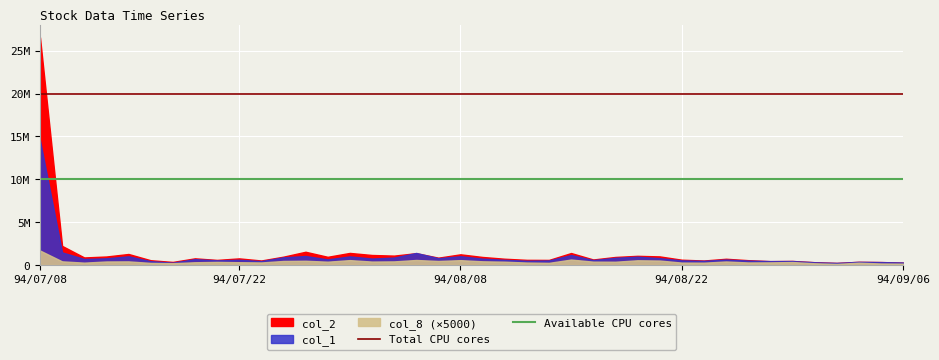

At which category is the sum across all series the highest?

94/07/08